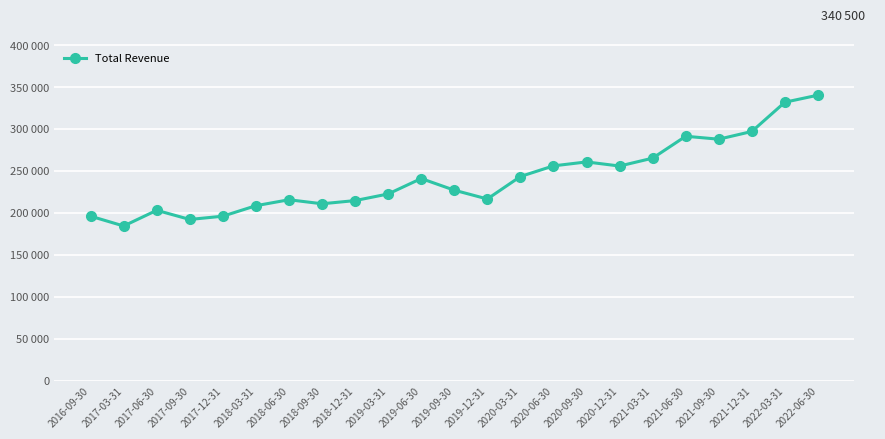

What is the label of the 22nd point from the left?

2022-03-31